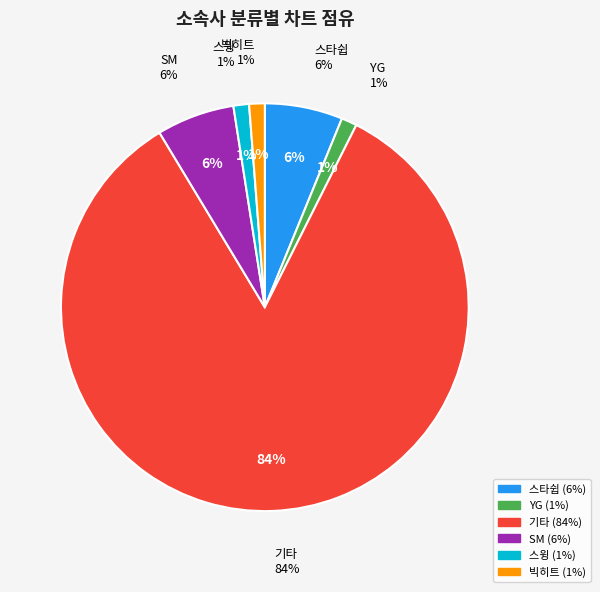

What percentage do 기타 and 스윙 together represent?

85.2%